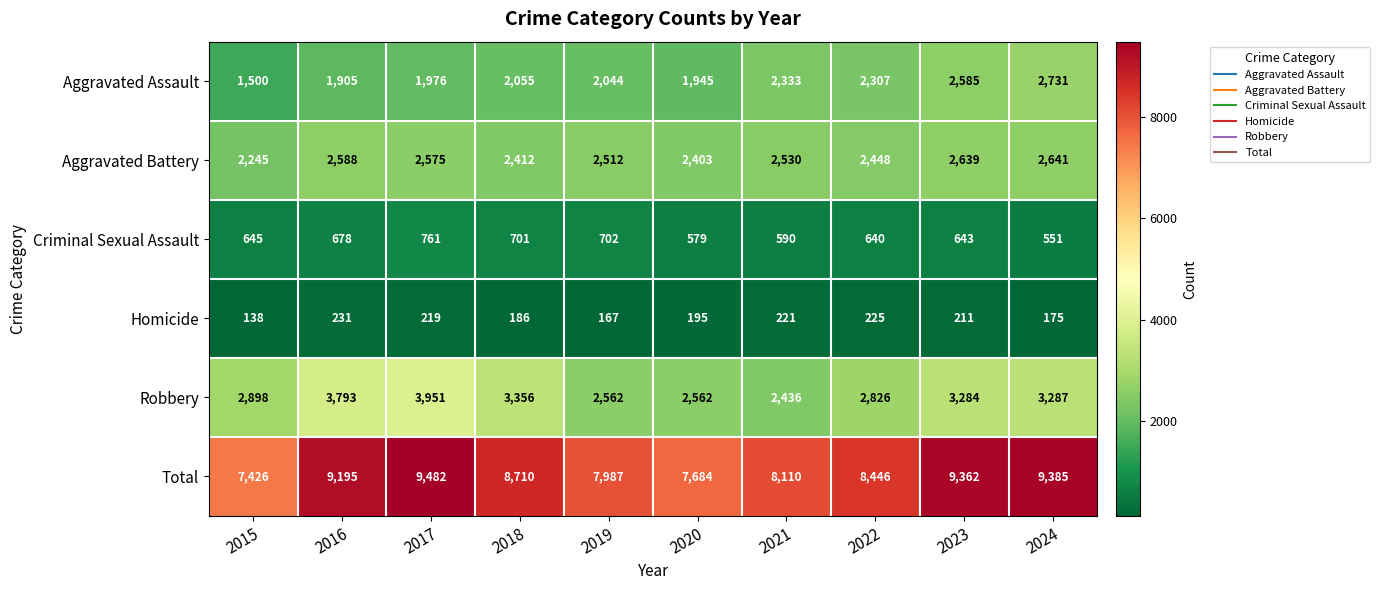

At 2018, list the series in order from smallest to largest.

Homicide, Criminal Sexual Assault, Aggravated Assault, Aggravated Battery, Robbery, Total